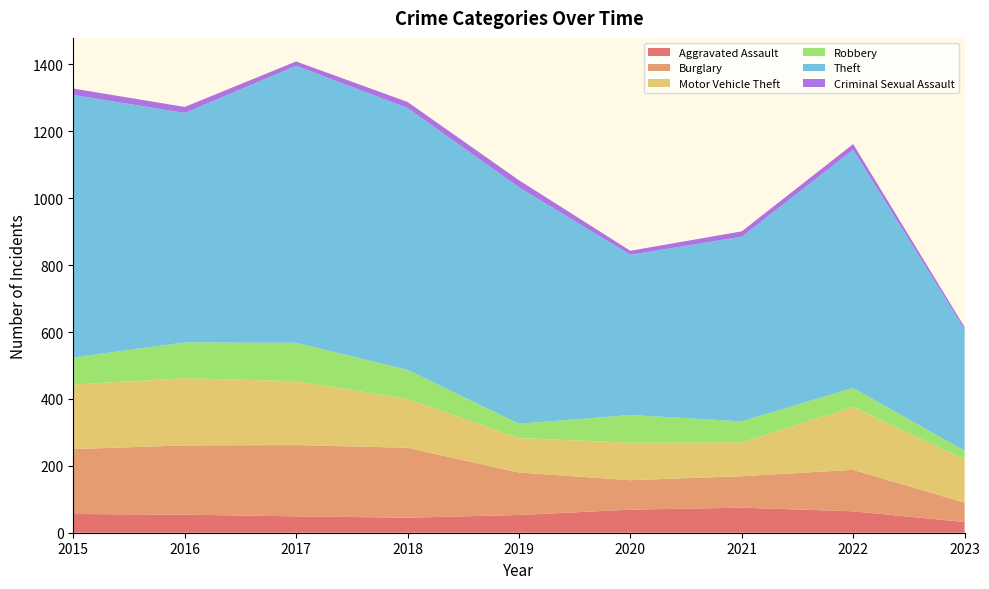

Reading right to left, what are all the values shown in this chart?

Aggravated Assault: 2023=32	2022=64	2021=75	2020=69	2019=53	2018=45	2017=49	2016=54	2015=56
Burglary: 2023=58	2022=124	2021=94	2020=88	2019=127	2018=209	2017=213	2016=207	2015=194
Motor Vehicle Theft: 2023=129	2022=188	2021=101	2020=112	2019=103	2018=146	2017=191	2016=201	2015=193
Robbery: 2023=26	2022=57	2021=63	2020=83	2019=43	2018=87	2017=115	2016=107	2015=81
Theft: 2023=363	2022=712	2021=552	2020=479	2019=707	2018=783	2017=828	2016=686	2015=785
Criminal Sexual Assault: 2023=7	2022=17	2021=16	2020=12	2019=21	2018=18	2017=13	2016=18	2015=19